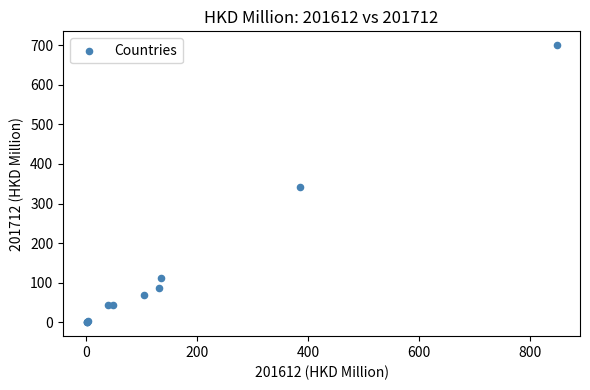

What Y value in the scatter plot is closest to 350?

342.0